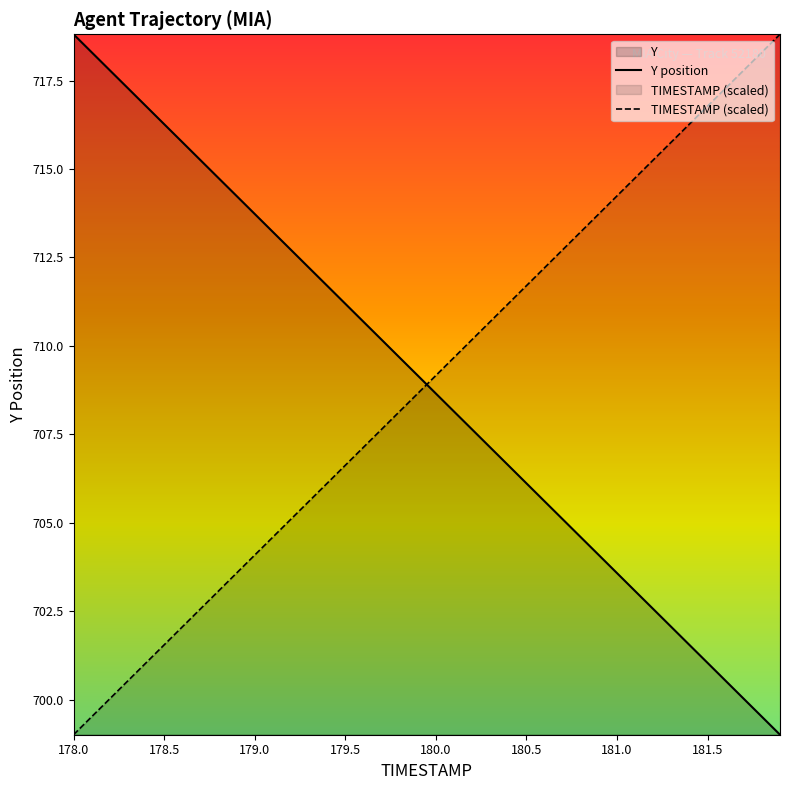

Which series ends up on top after the final intersection of Y position and TIMESTAMP (scaled)?

TIMESTAMP (scaled)